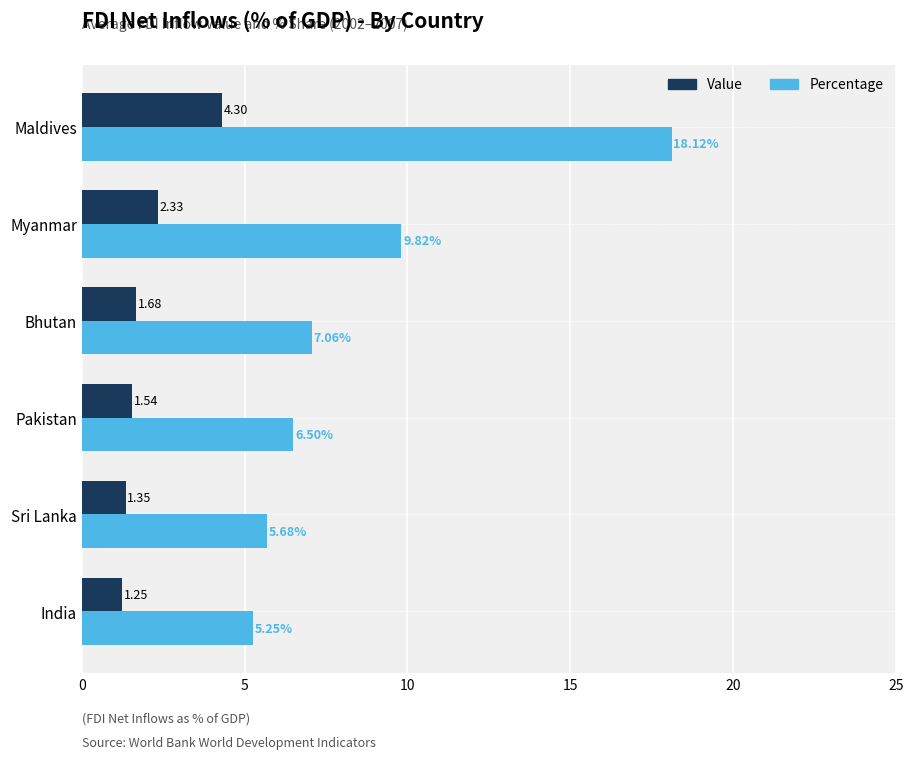

What are all the series names shown in the legend?

Value, Percentage